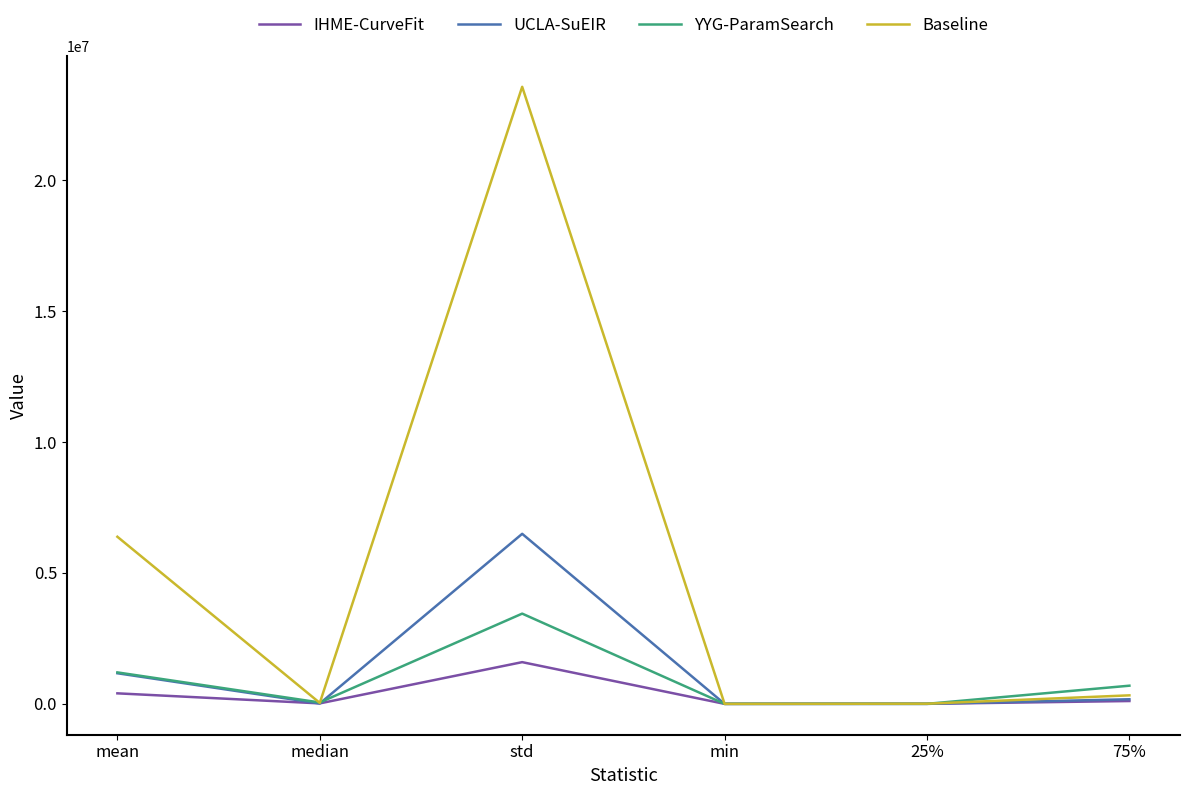

Is the value of UCLA-SuEIR at mean greater than the value of IHME-CurveFit at median?

Yes